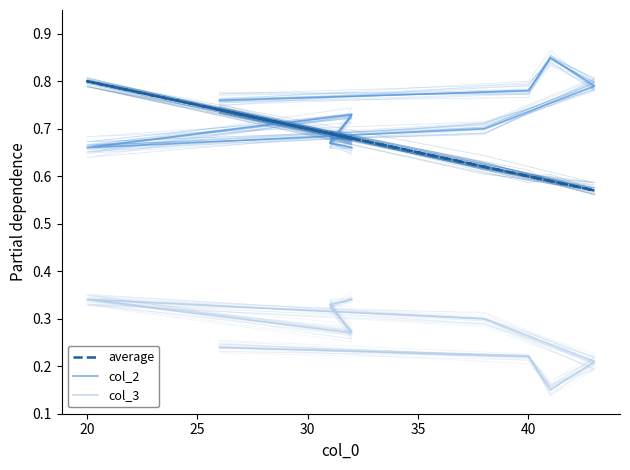

True or false: average and col_3 cross at least once.

False